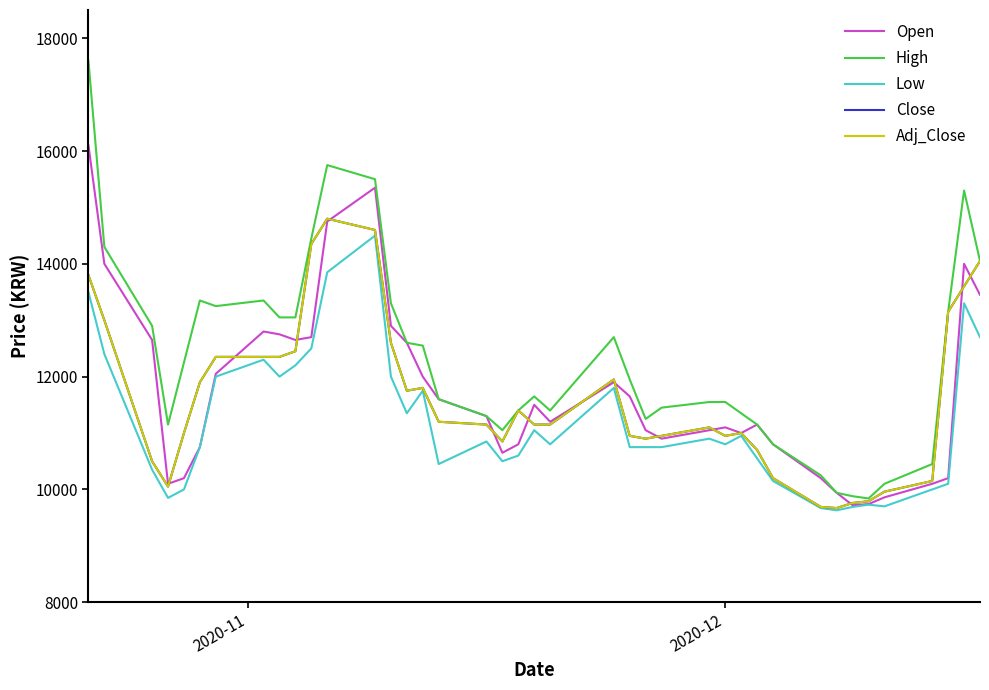

In High, how many points are lower than both neighbors (excluding endpoints)?

6